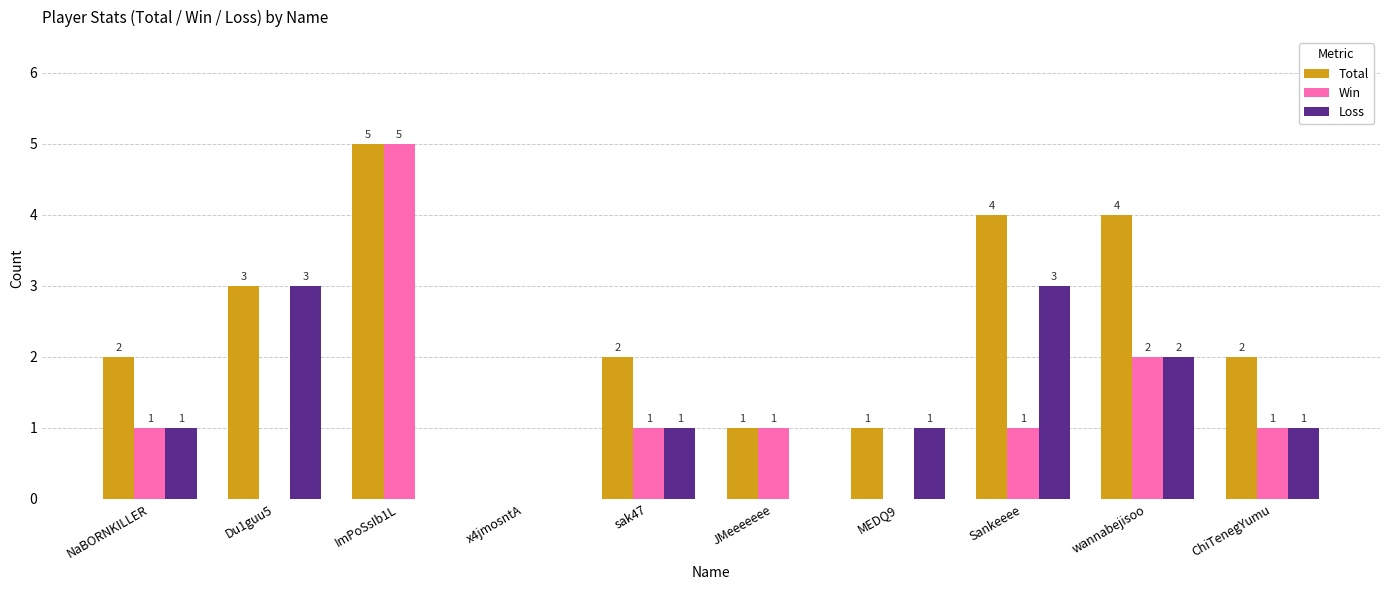

What is the total value across all series at wannabejisoo?

8